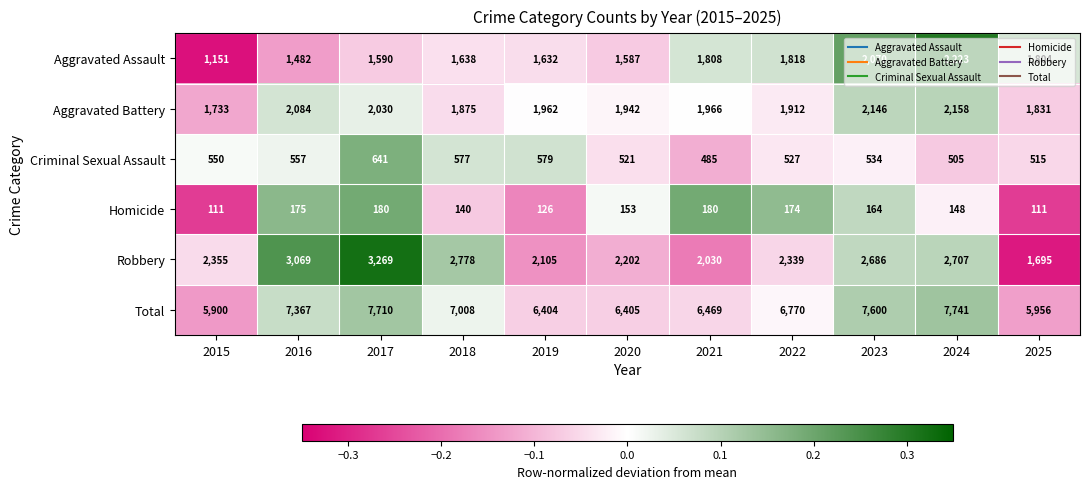

At which category is the sum across all series the highest?

2024